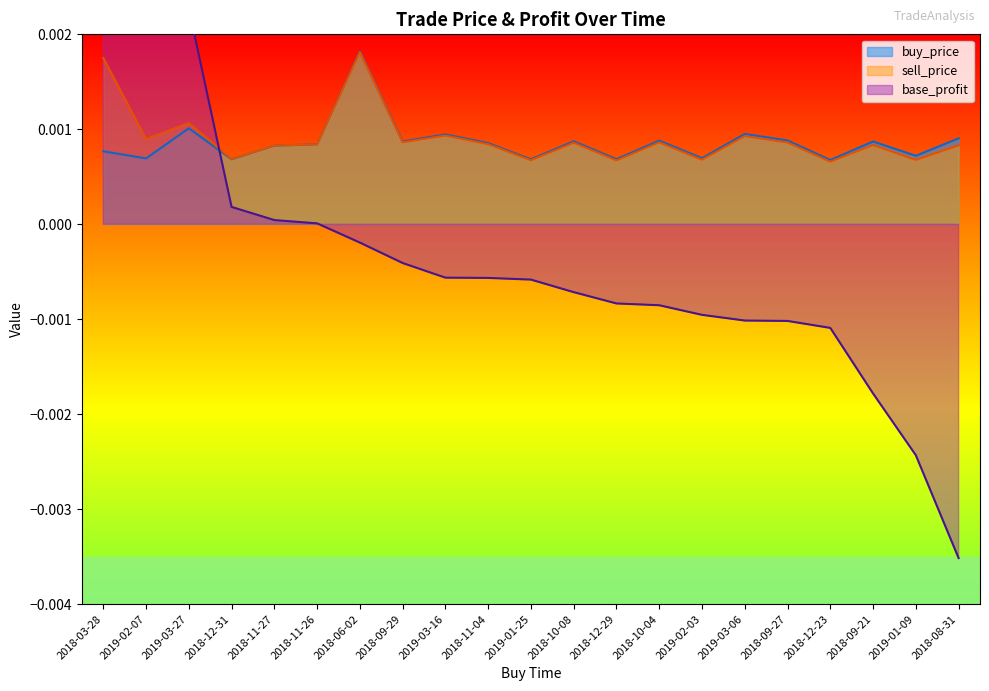

True or false: base_profit has more than 2 interior local peaks.

False